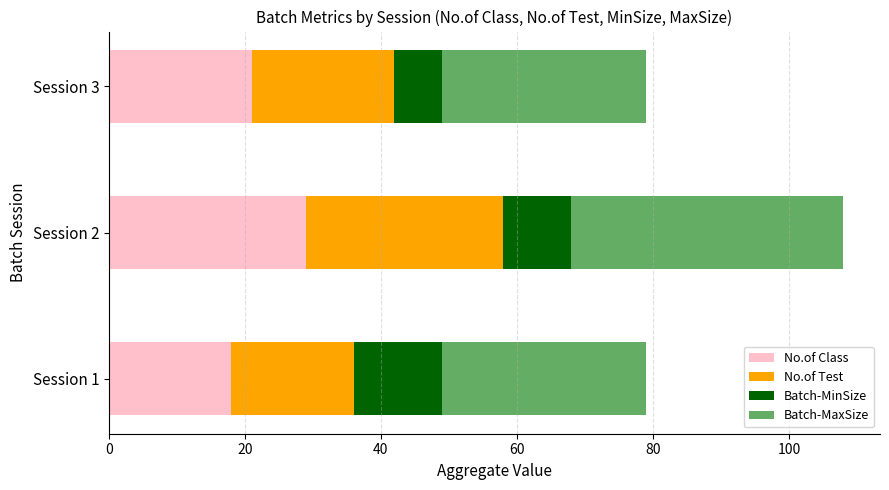

Where is No.of Class nearest to the value 23?

Session 3